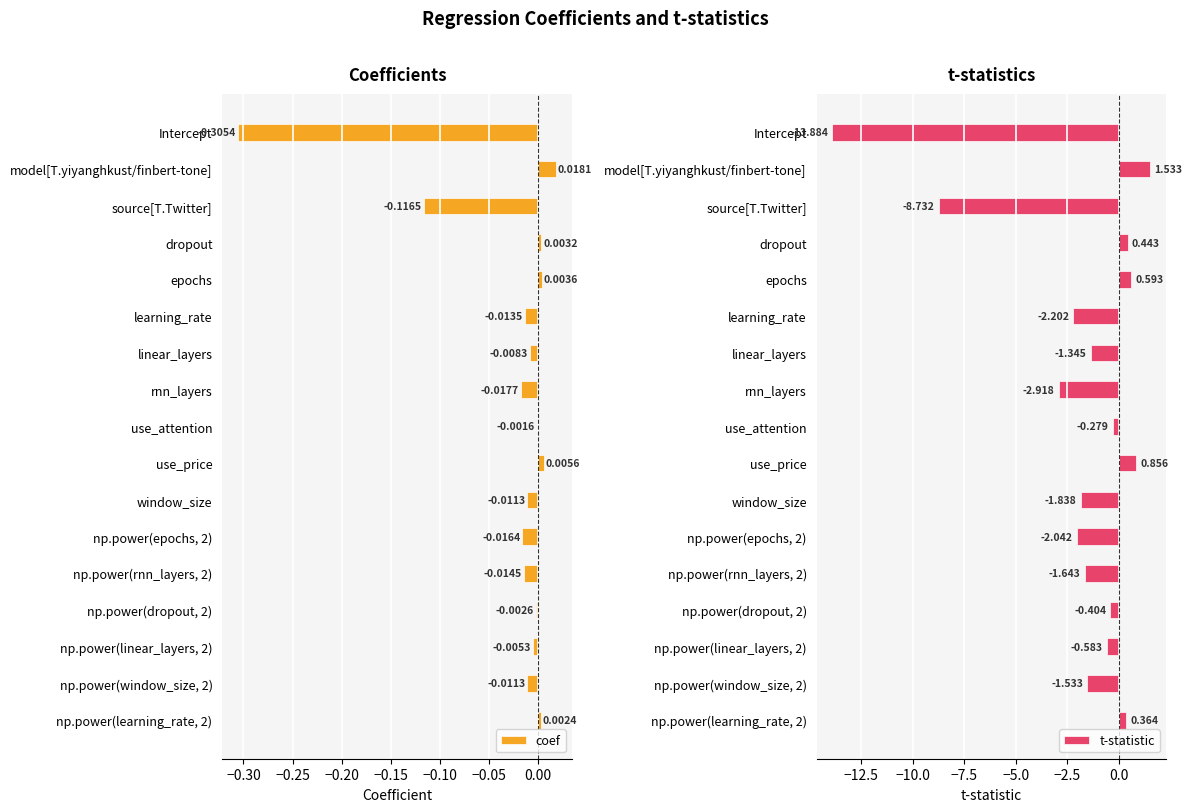

What is the difference between the second highest and second lowest values in the t-statistic series?

9.6